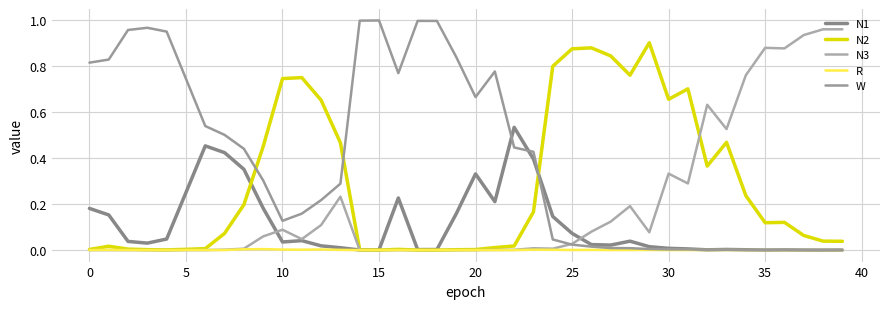

Does the chart have visible grid lines?

Yes